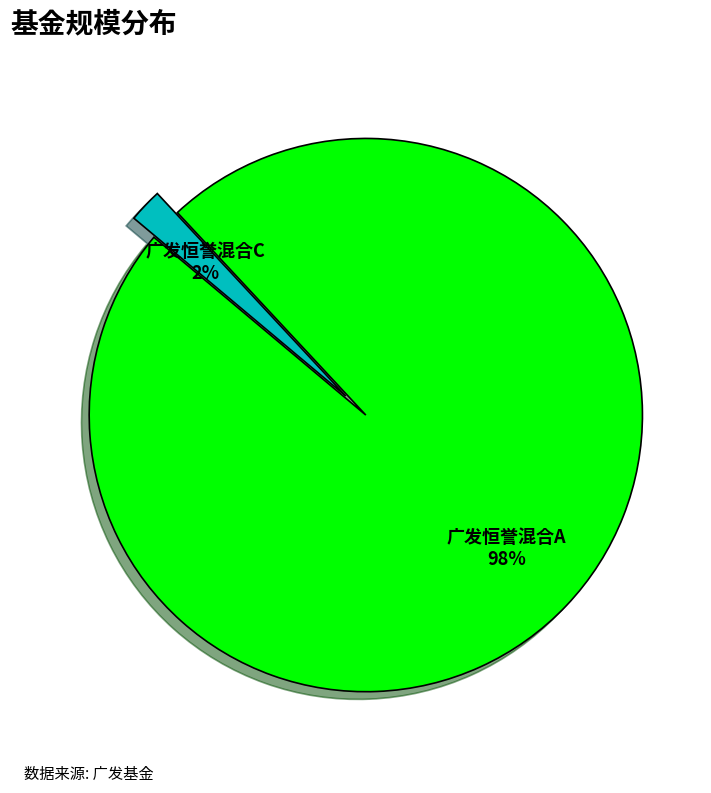

To the nearest percent, what percentage of the pie is 广发恒誉混合A?

98%